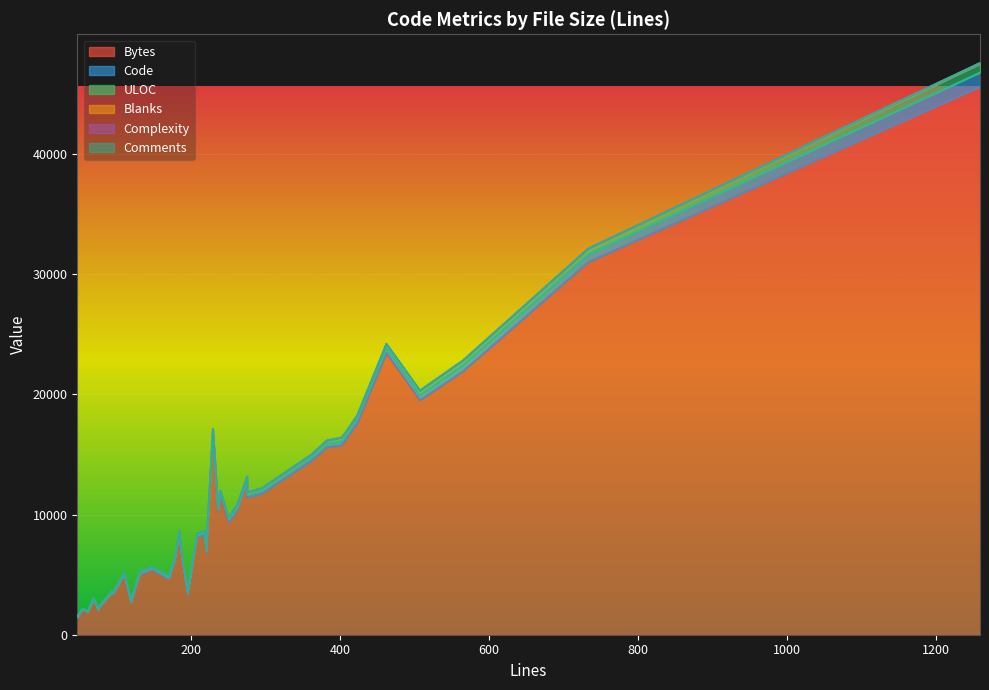

Between 26 and 20, which is larger?

20